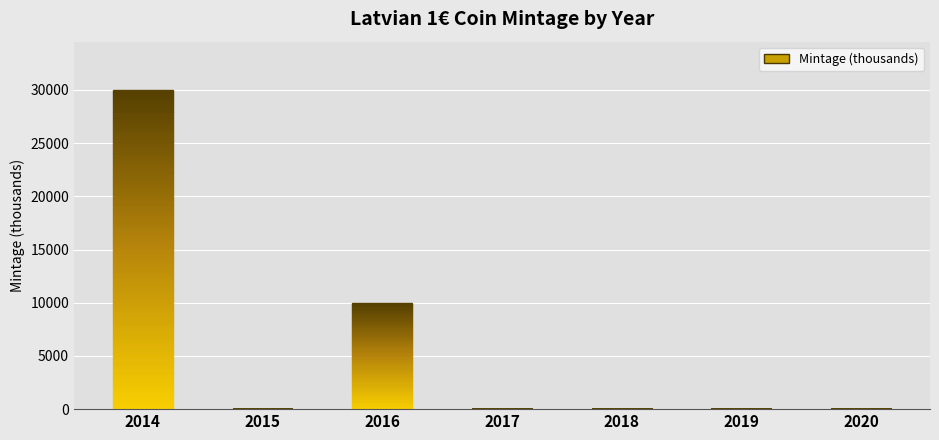

Count the number of categories in the chart.

7